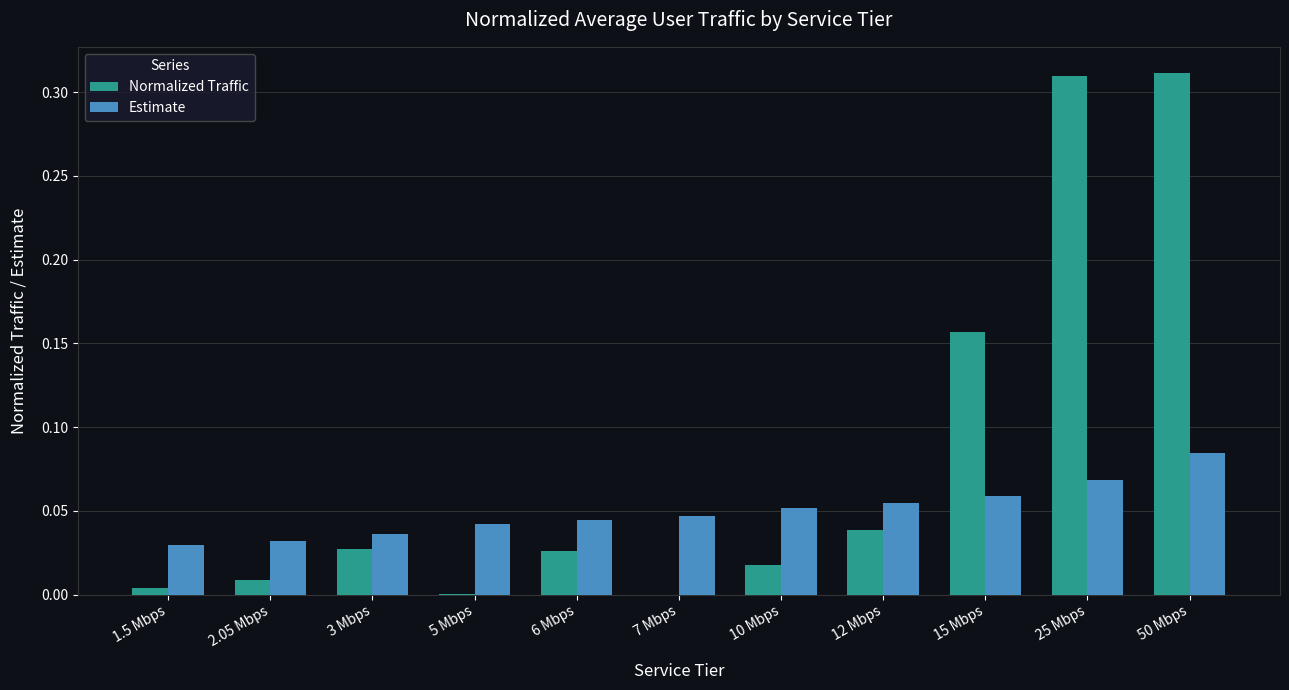

The Normalized Traffic series shows 0.0 at 7 Mbps. True or false?

True